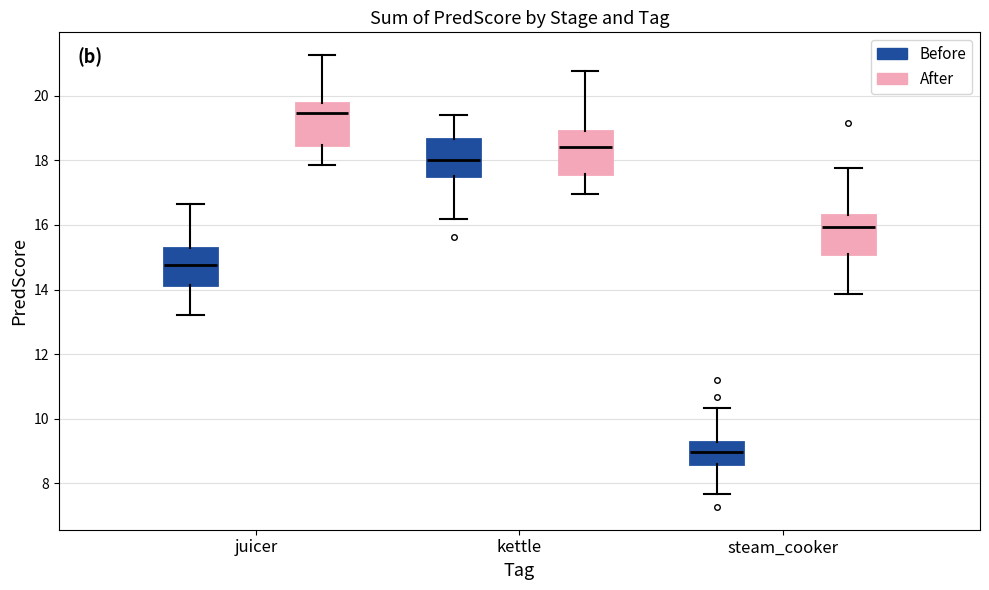

Which box's median line is the highest?

juicer (After)